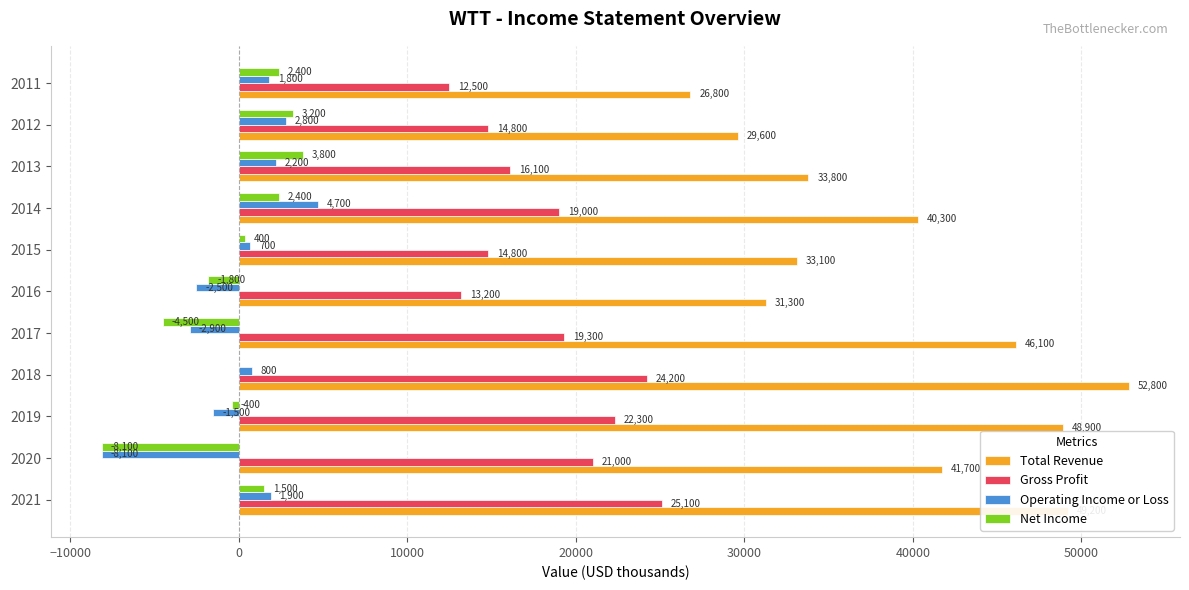

What are all the series names shown in the legend?

Total Revenue, Gross Profit, Operating Income or Loss, Net Income